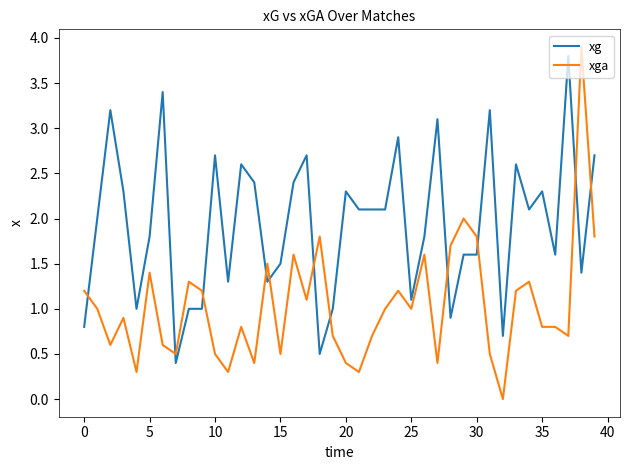

What is the lowest value of the xg series?

0.4